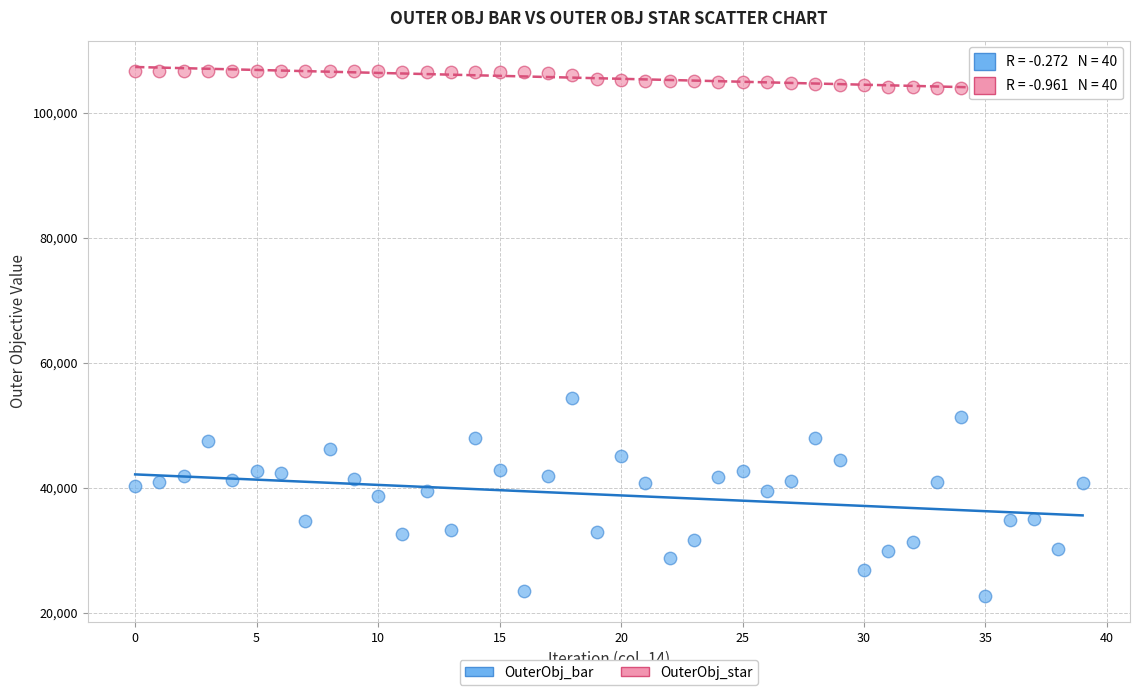

What are all the series names shown in the legend?

OuterObj_bar, OuterObj_star